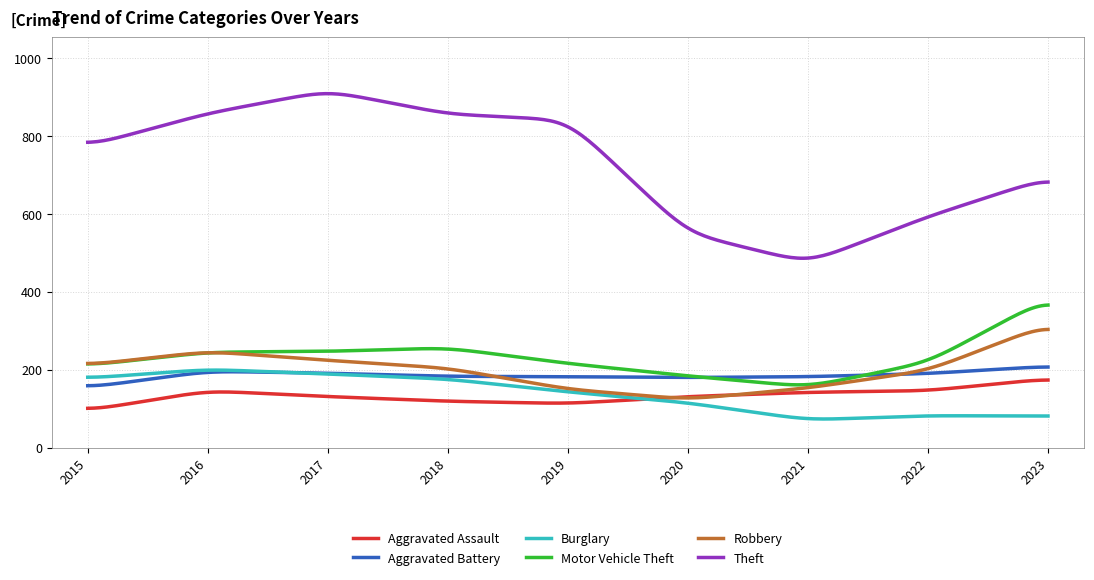

True or false: Motor Vehicle Theft and Aggravated Assault cross at least once.

False